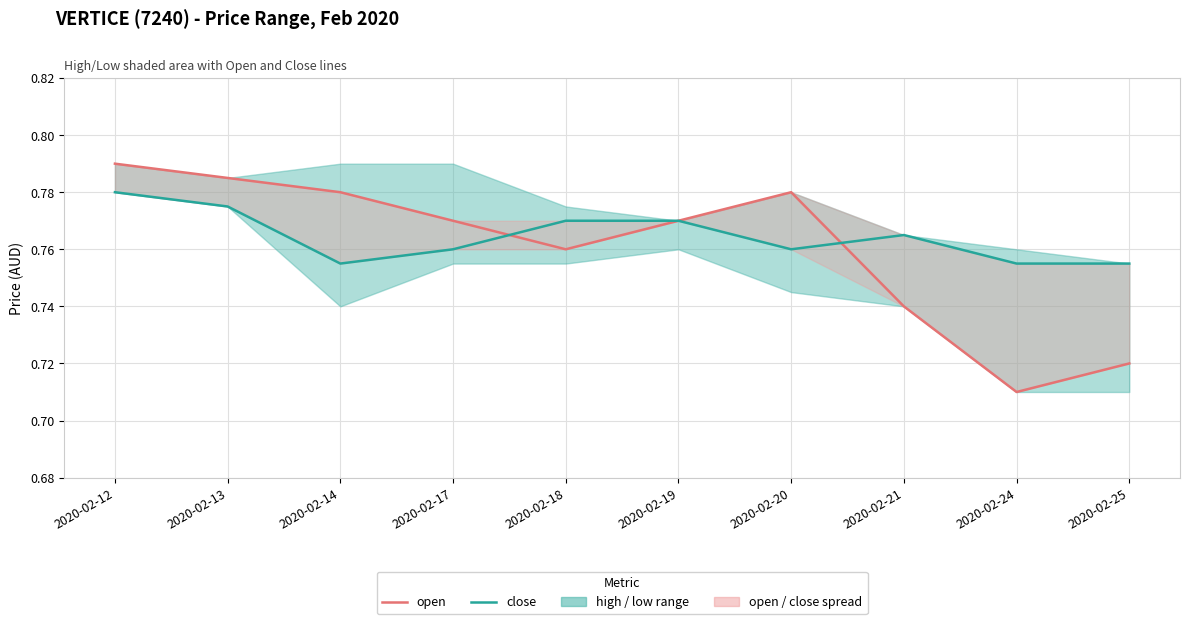

Which series has the largest total across all categories?

close